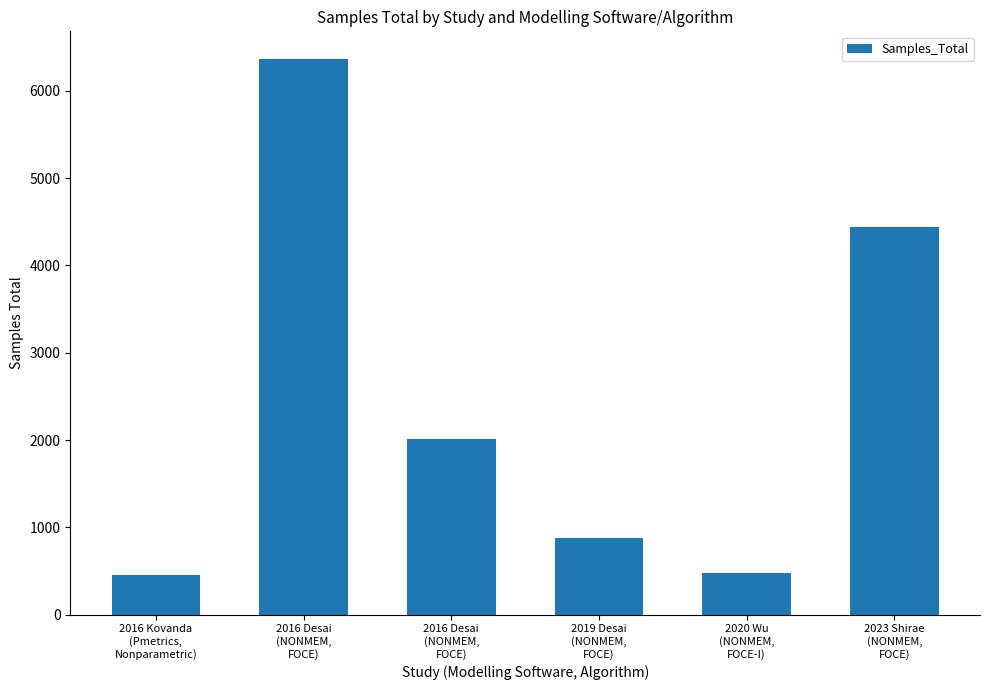

How many bars are there in total?

6